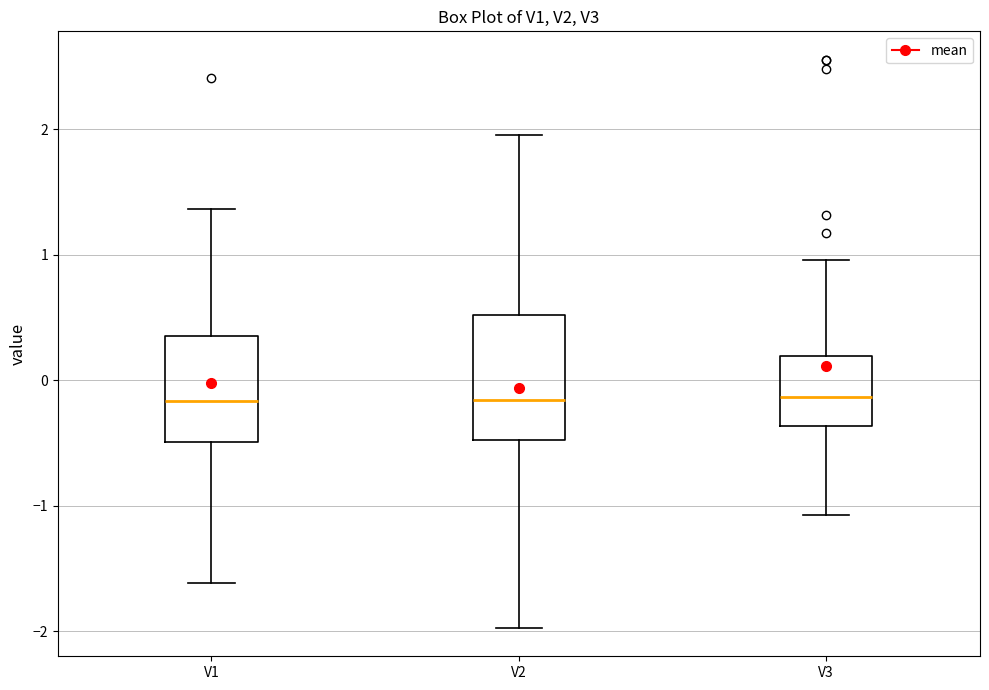

Which box is the tallest, from its lower edge to its upper edge?

V2